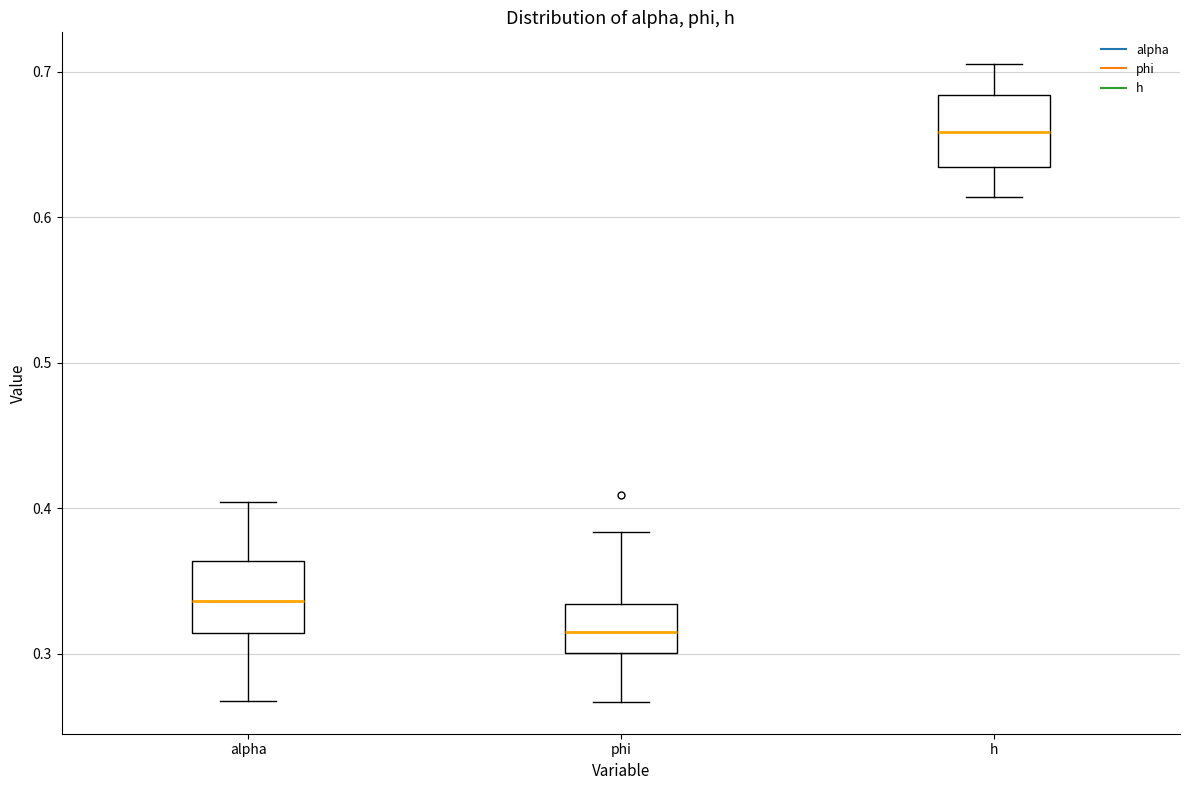

Which box's median line is the highest?

h